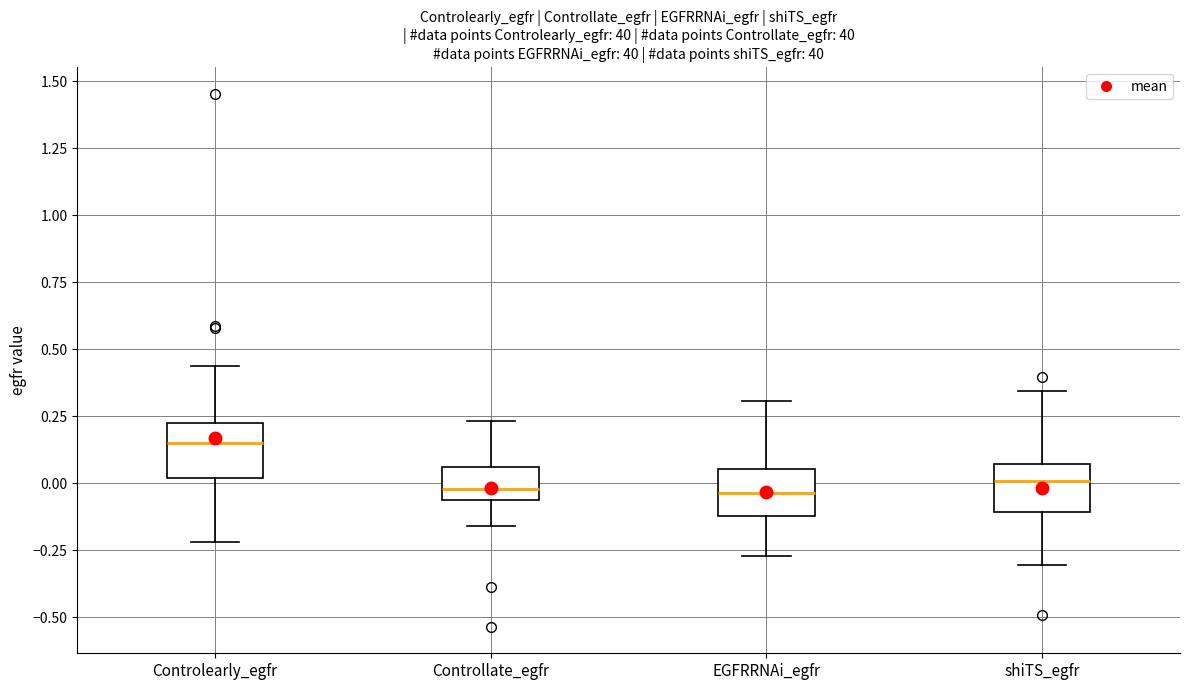

Reading left to right, read every box against the y-axis: the position of its median line, the range the box covers, and the ends of its whiskers. The values are not printed on the chart, so give them approximately, as read against the axis.

Controlearly_egfr: median 0.15, box 0.00 to 0.20, whiskers -0.20 to 0.45
Controllate_egfr: median 0.00, box -0.05 to 0.05, whiskers -0.15 to 0.25
EGFRRNAi_egfr: median -0.05, box -0.10 to 0.05, whiskers -0.25 to 0.30
shiTS_egfr: median 0.00, box -0.10 to 0.05, whiskers -0.30 to 0.35